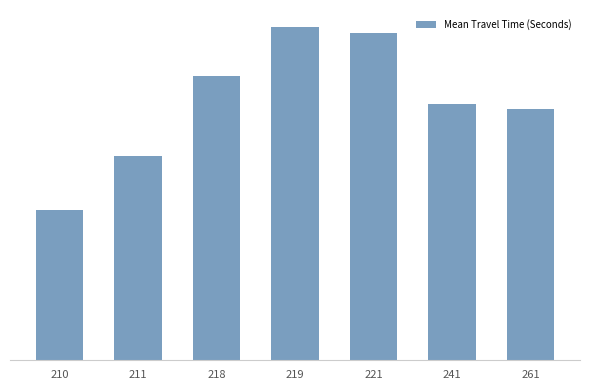

Are the bars horizontal?

No